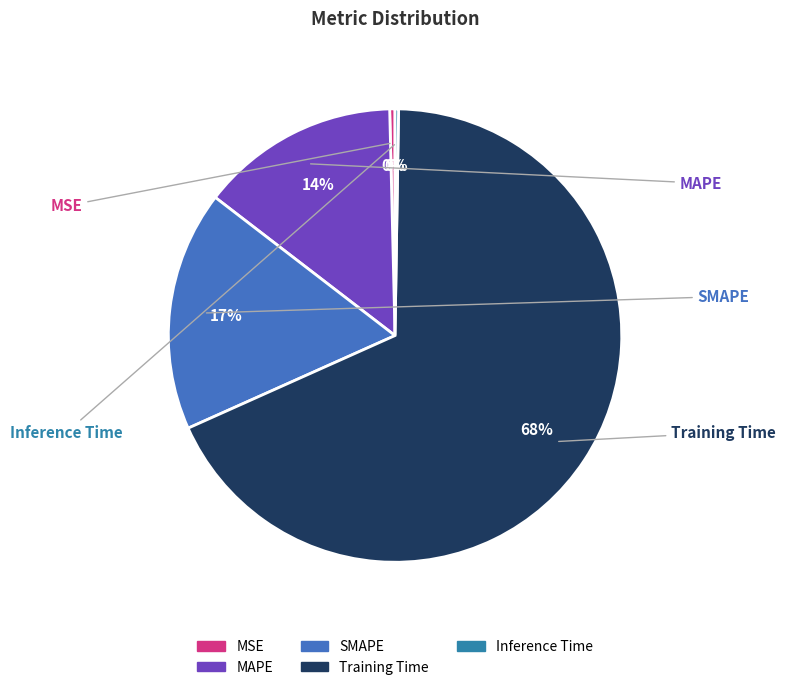

The Training Time slice represents 58% of the pie. True or false?

False